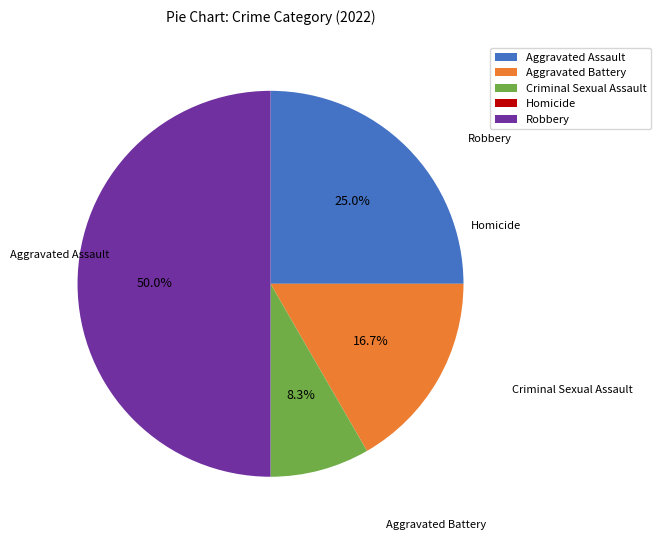

Does Aggravated Assault represent more than half of the total?

No